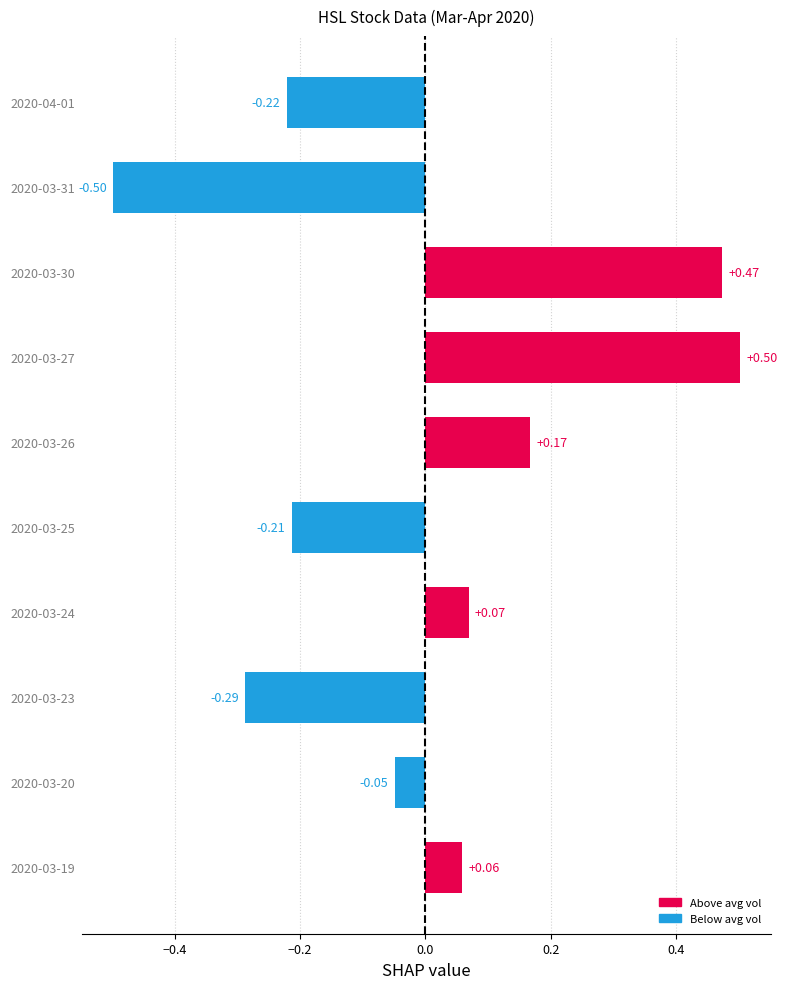

Where is the data nearest to the value 0?

2020-03-20